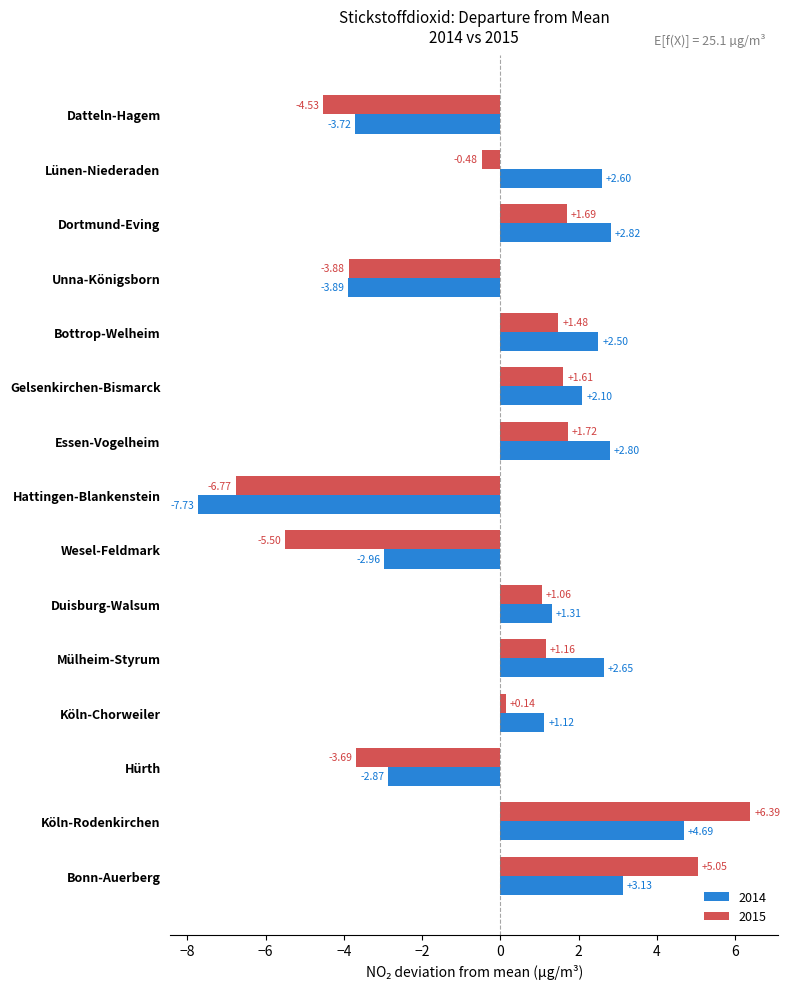

True or false: 2015 has a value of -7.8 at Wesel-Feldmark.

False